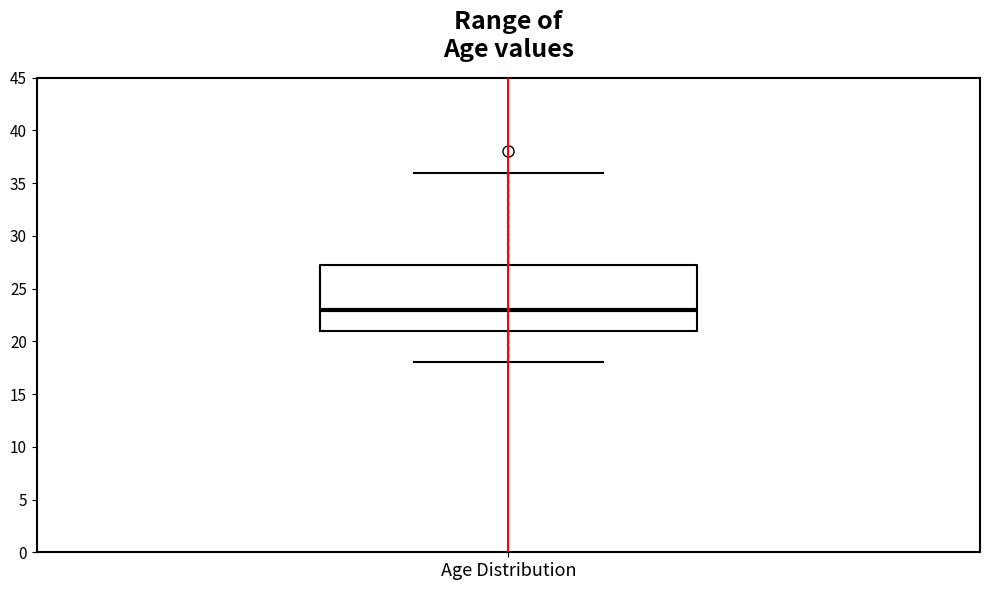

Where is the upper edge of the box for Age Distribution on the y-axis? The values are not printed on the chart, so give them approximately, as read against the axis.

27.5